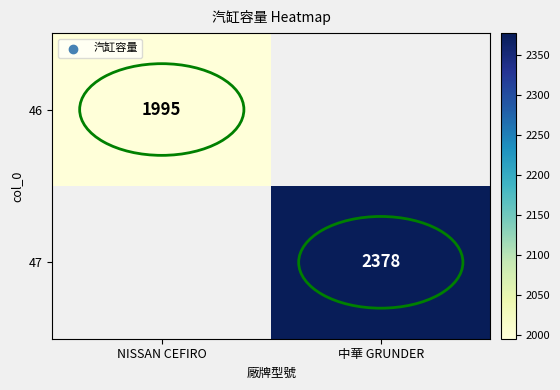

The 46 series shows 2914 at NISSAN CEFIRO. True or false?

False